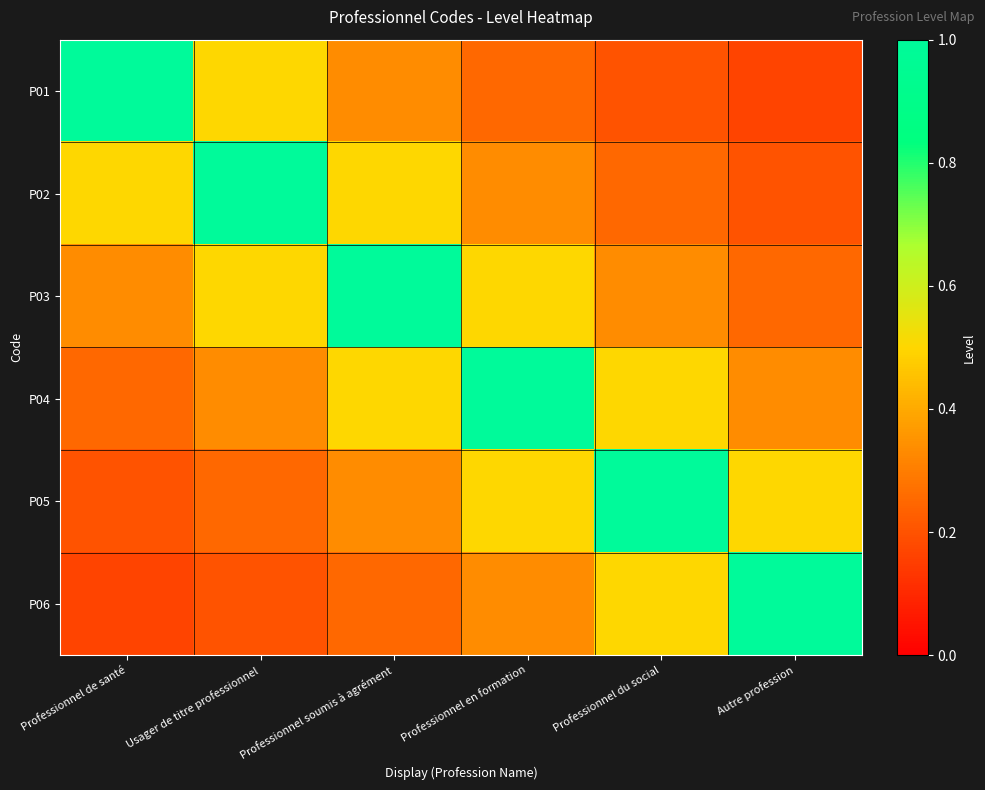

Reading right to left, extract all data points from this chart.

P01: Autre profession=0.2	Professionnel du social=0.2	Professionnel en formation=0.2	Professionnel soumis à agrément=0.3	Usager de titre professionnel=0.5	Professionnel de santé=1.0
P02: Autre profession=0.2	Professionnel du social=0.2	Professionnel en formation=0.3	Professionnel soumis à agrément=0.5	Usager de titre professionnel=1.0	Professionnel de santé=0.5
P03: Autre profession=0.2	Professionnel du social=0.3	Professionnel en formation=0.5	Professionnel soumis à agrément=1.0	Usager de titre professionnel=0.5	Professionnel de santé=0.3
P04: Autre profession=0.3	Professionnel du social=0.5	Professionnel en formation=1.0	Professionnel soumis à agrément=0.5	Usager de titre professionnel=0.3	Professionnel de santé=0.2
P05: Autre profession=0.5	Professionnel du social=1.0	Professionnel en formation=0.5	Professionnel soumis à agrément=0.3	Usager de titre professionnel=0.2	Professionnel de santé=0.2
P06: Autre profession=1.0	Professionnel du social=0.5	Professionnel en formation=0.3	Professionnel soumis à agrément=0.2	Usager de titre professionnel=0.2	Professionnel de santé=0.2